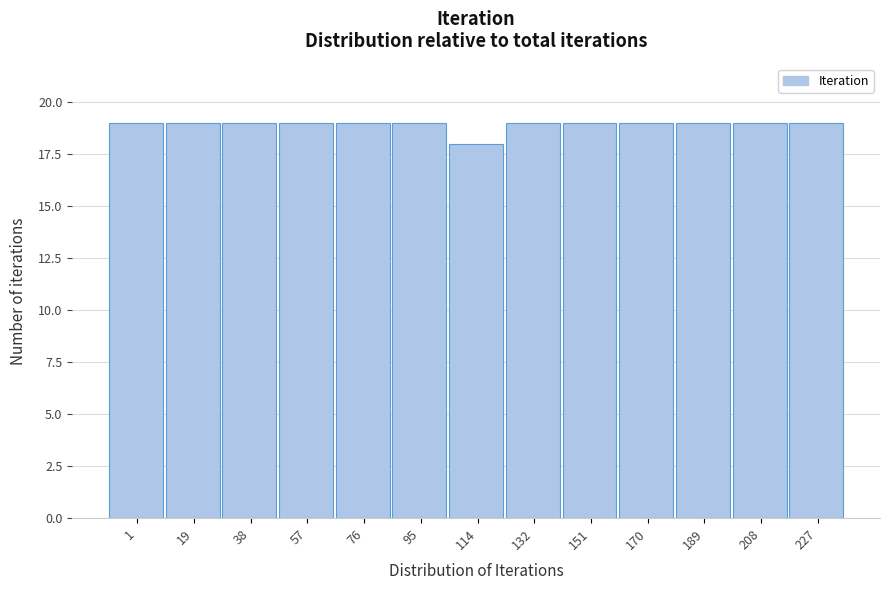

Reading right to left, what are all the values shown in this chart?

227=19	208=19	189=19	170=19	151=19	132=19	114=18	95=19	76=19	57=19	38=19	19=19	1=19